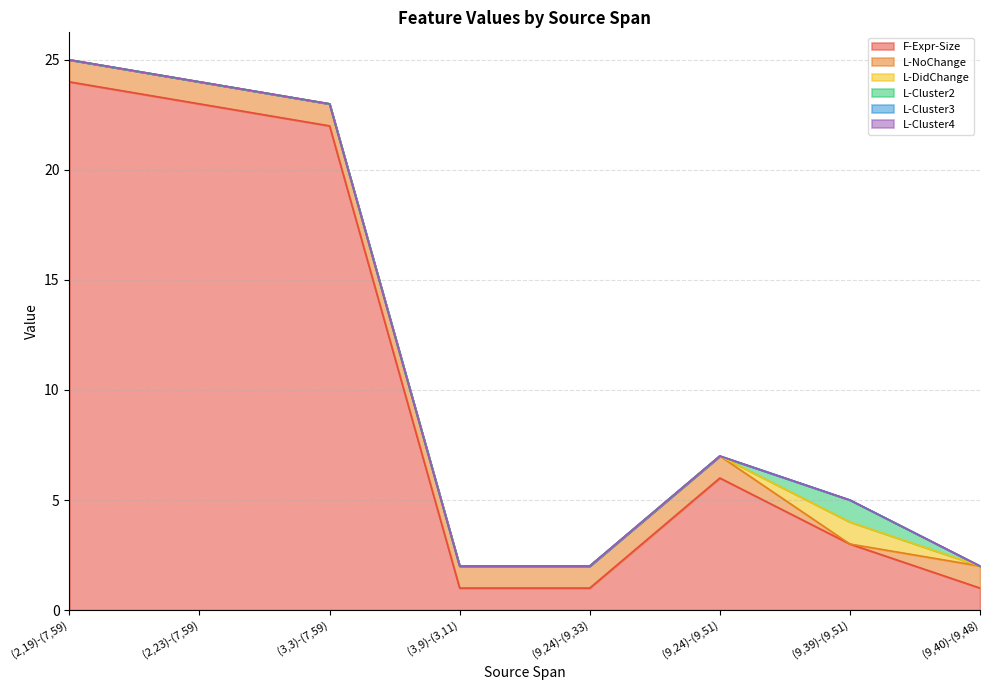

How many data points does each series have?

8